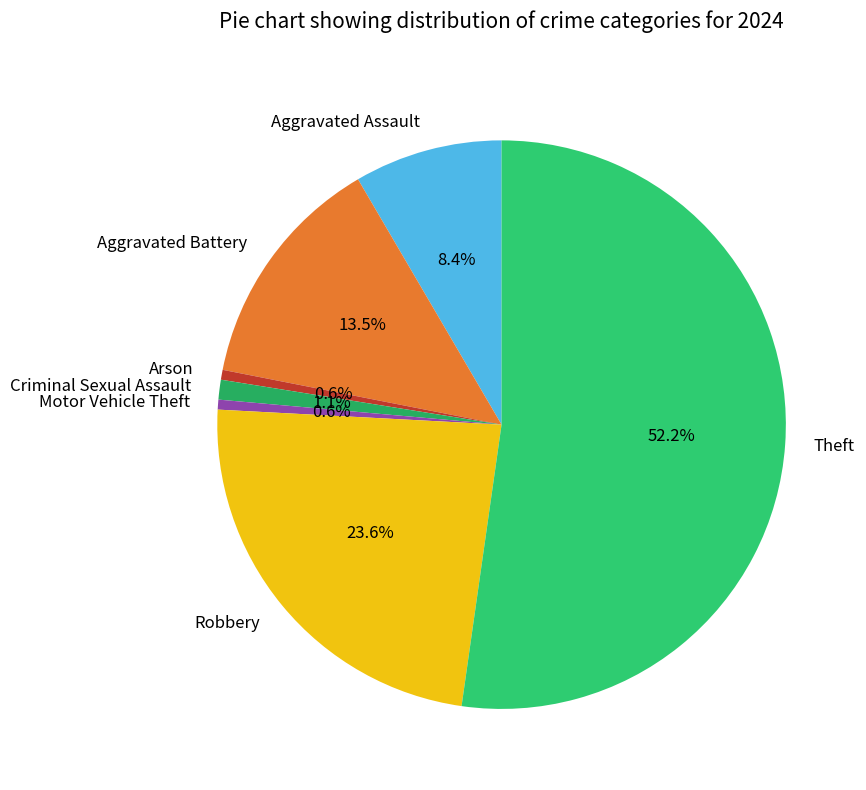

Which slice is the largest?

Theft